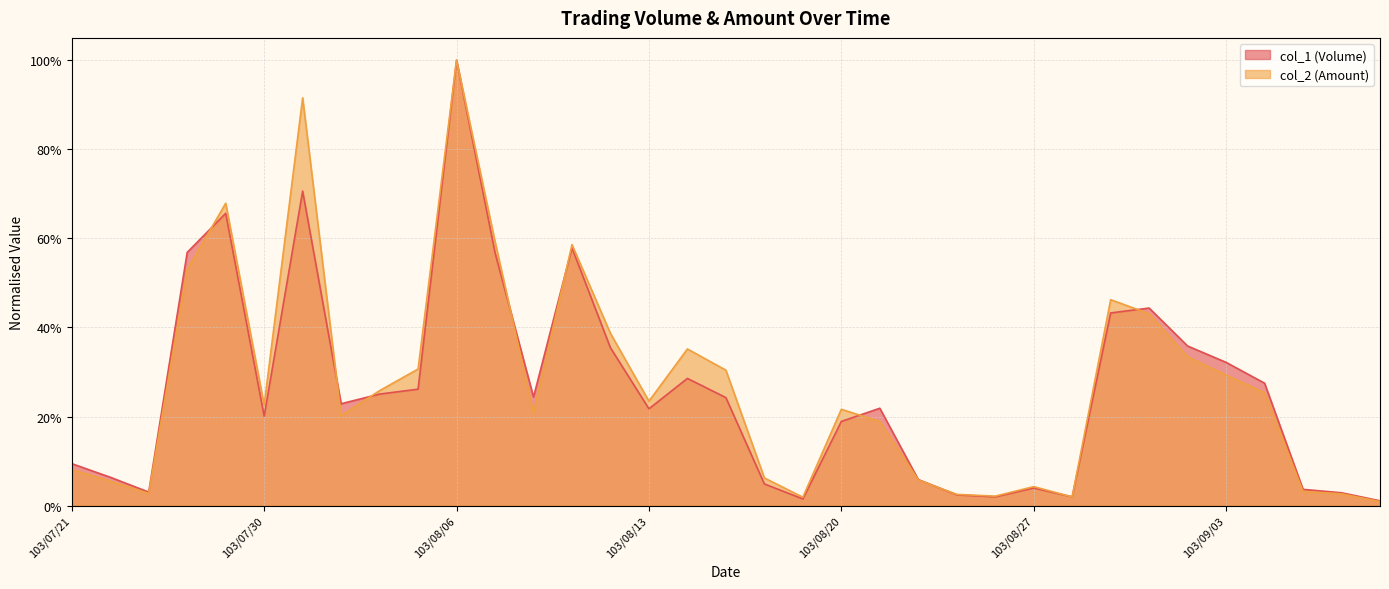

Where is col_1 (Volume) nearest to the value 0?

103/09/10